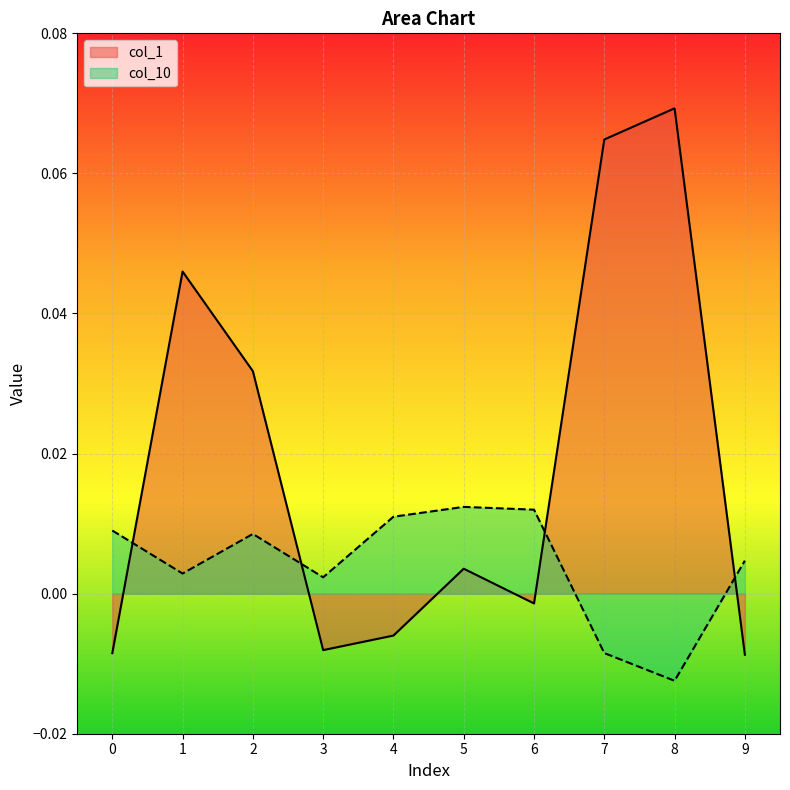

Reading left to right, list all the values displayed in this chart.

col_1: 0=-0.0	1=0.0	2=0.0	3=-0.0	4=-0.0	5=0.0	6=-0.0	7=0.1	8=0.1	9=-0.0
col_10: 0=0.0	1=0.0	2=0.0	3=0.0	4=0.0	5=0.0	6=0.0	7=-0.0	8=-0.0	9=0.0